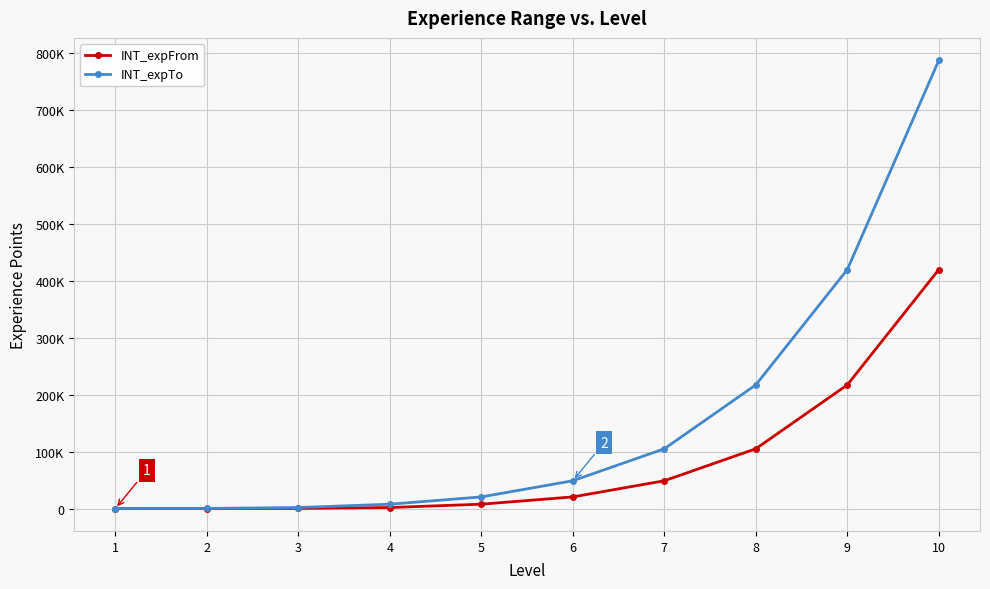

Is this an area chart (filled region under the line)?

No